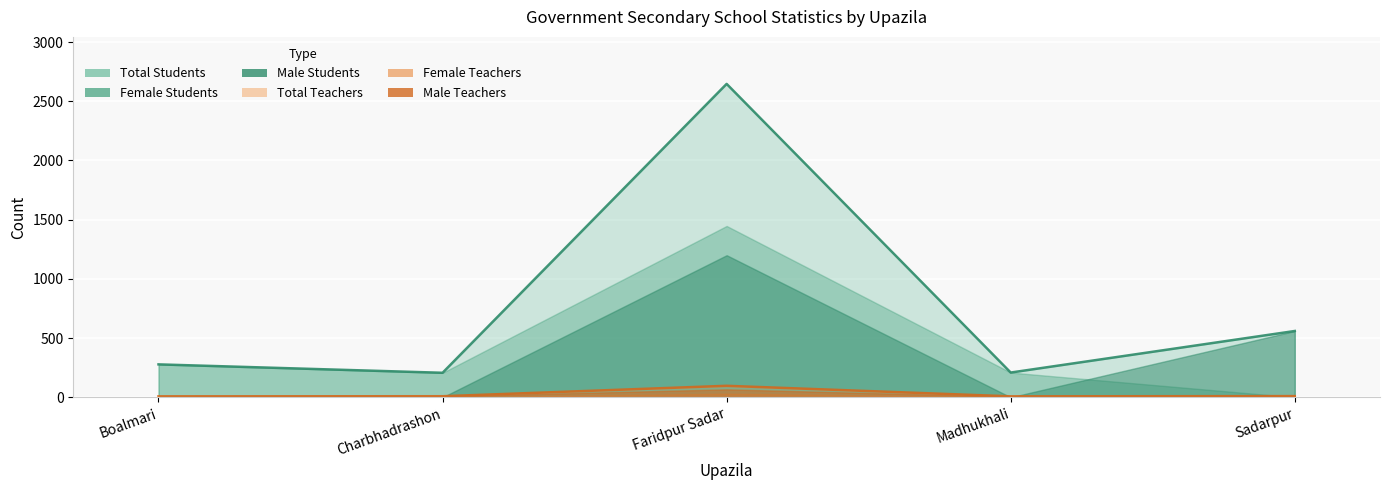

What are all the series names shown in the legend?

Male Teachers, Female Teachers, Total Teachers, Male Students, Female Students, Total Students